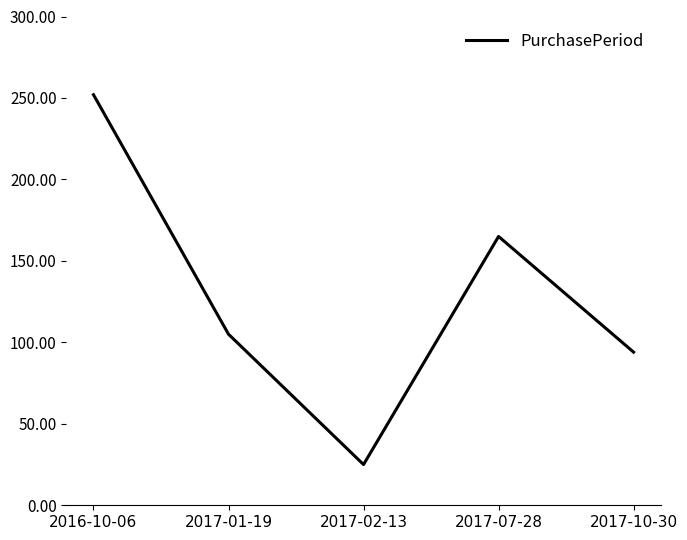

What is the minimum value shown in the chart?

25